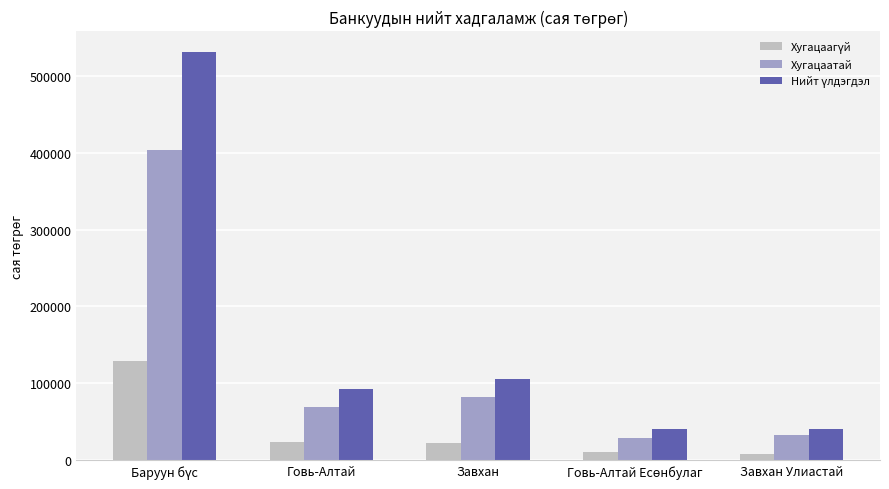

The Хугацаатай series shows 69801.5 at Говь-Алтай. True or false?

True